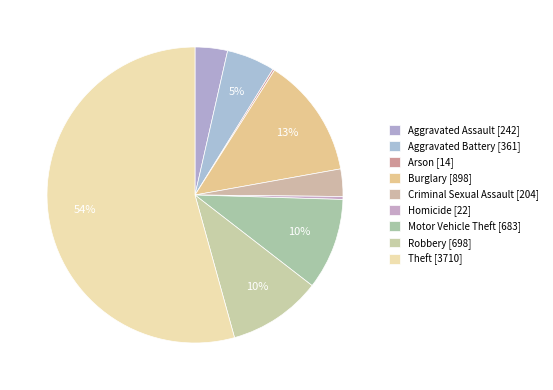

To the nearest percent, what percentage of the pie is Aggravated Battery?

5%